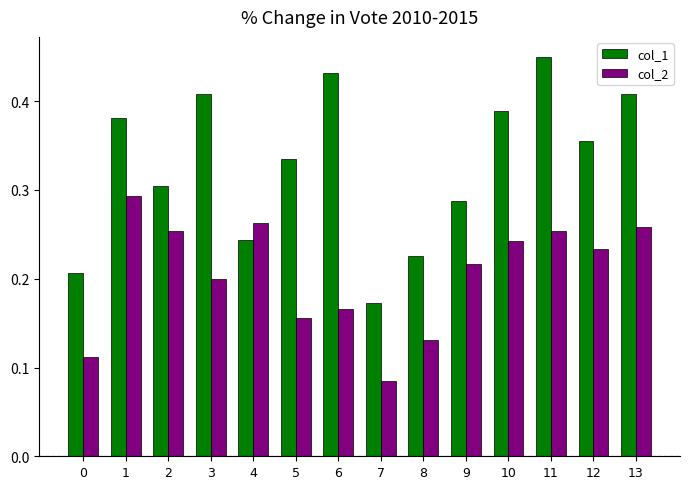

Where is col_2 nearest to the value 0?

7